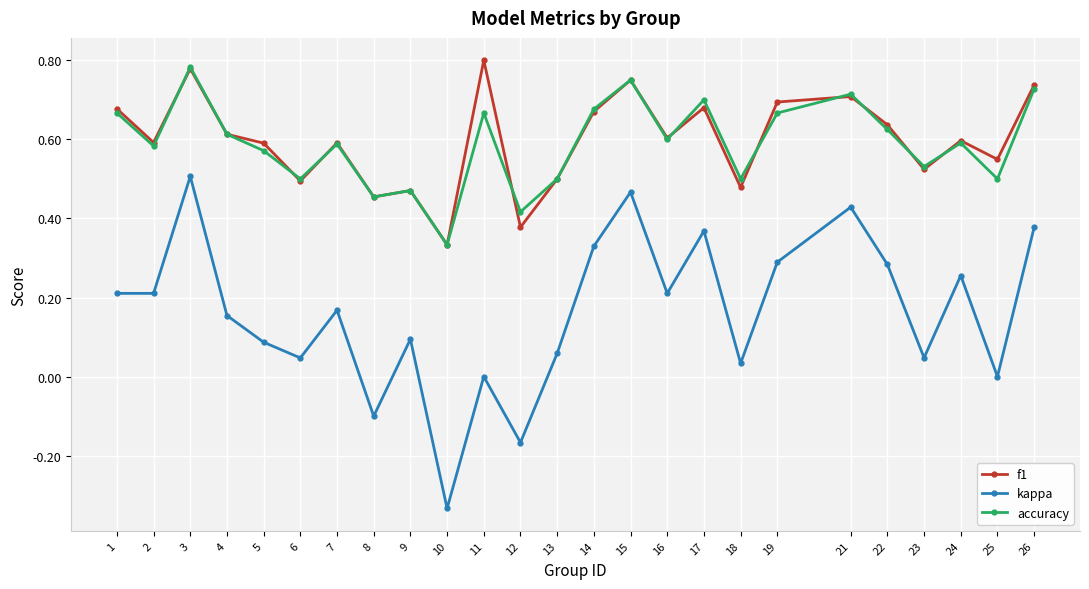

What is the total value across all series at 18?

1.0